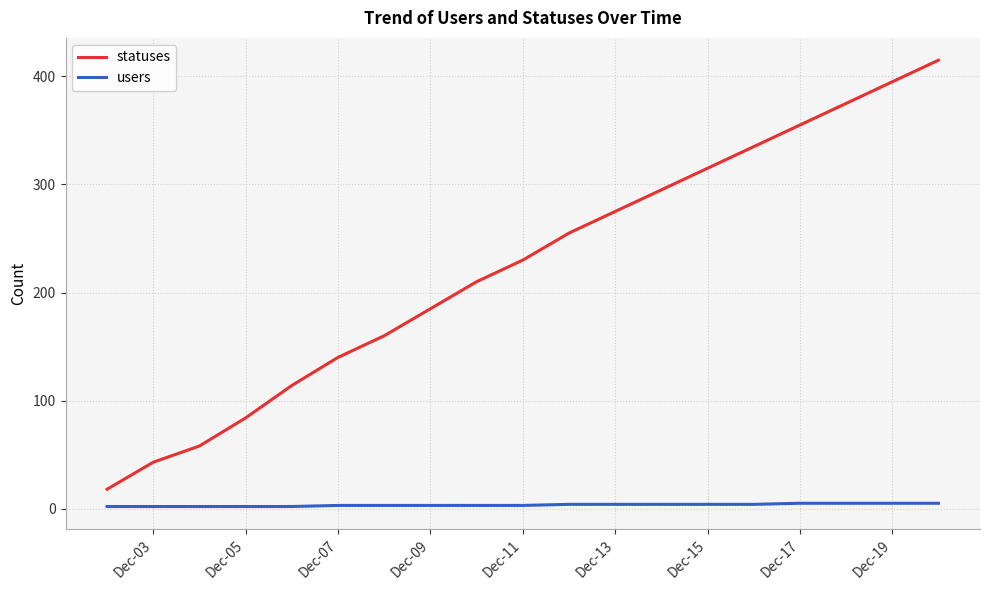

What is the greatest value displayed?

415